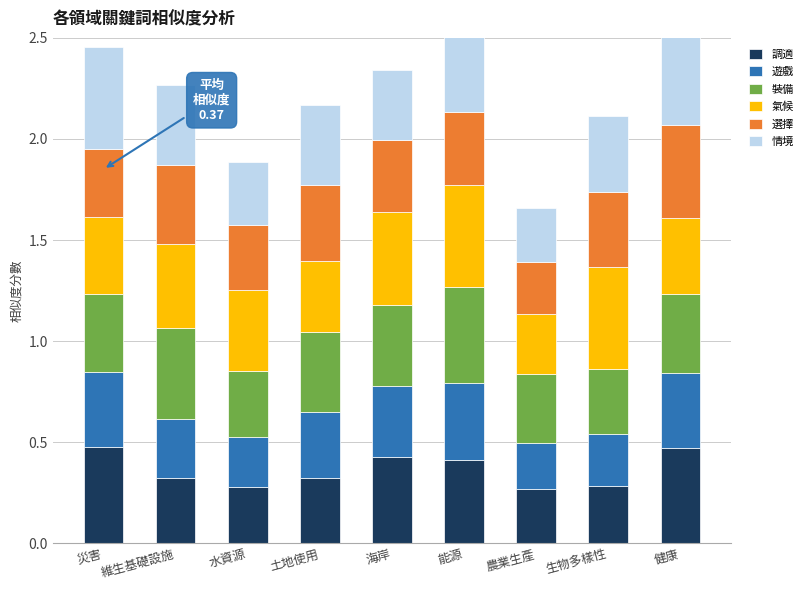

What is the difference between the maximum and minimum values in the 遊戲 series?

0.2